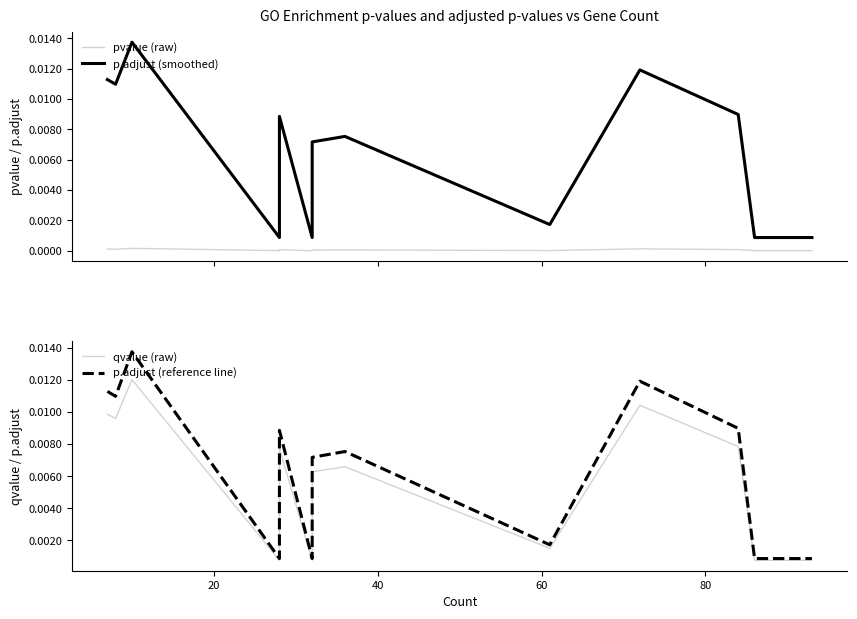

True or false: pvalue (raw) has more than 0 points higher than both neighbors.

True